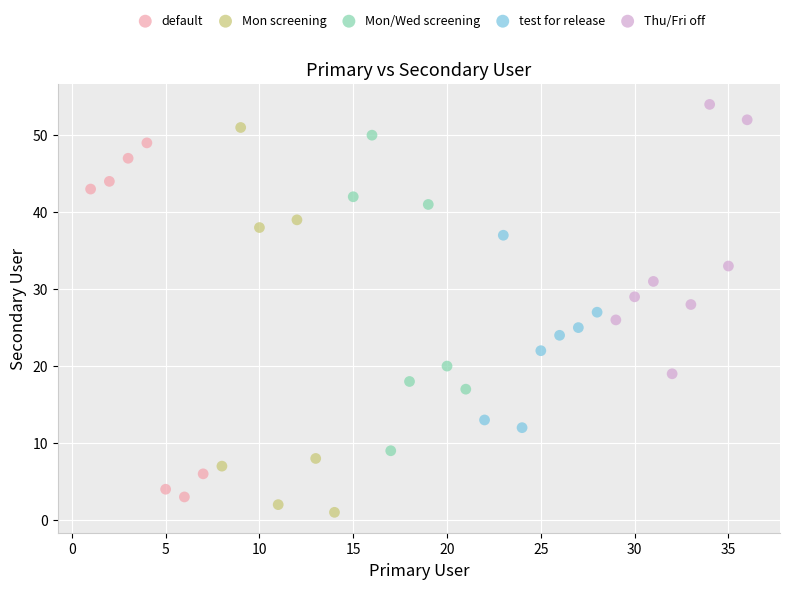

Which series reaches the maximum Y coordinate?

Thu/Fri off